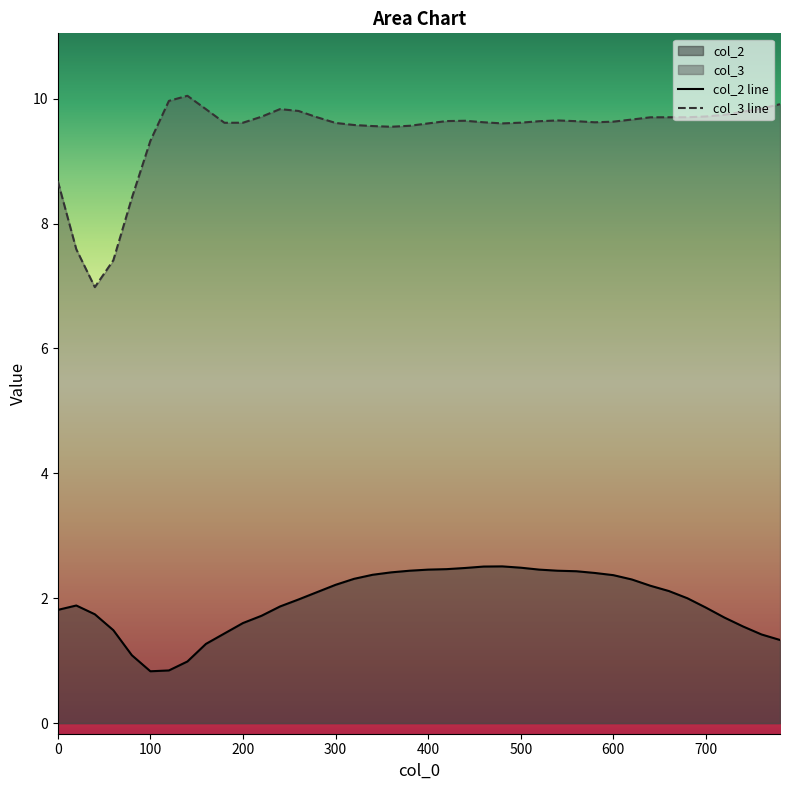

What is the value of the col_3 point at the 37th from the left?

9.7